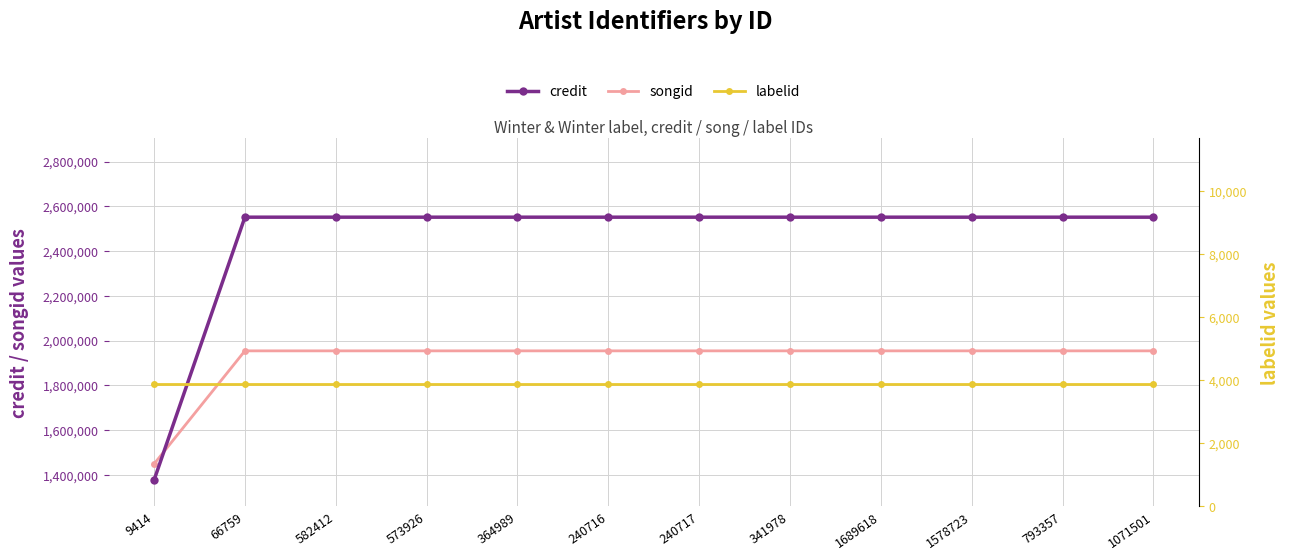

Reading left to right, what are all the values shown in this chart?

credit: 9414=1376530	66759=2551389	582412=2551389	573926=2551389	364989=2551389	240716=2551389	240717=2551389	341978=2551389	1689618=2551389	1578723=2551389	793357=2551389	1071501=2551389
songid: 9414=1448793	66759=1954185	582412=1954185	573926=1954185	364989=1954185	240716=1954185	240717=1954185	341978=1954185	1689618=1954185	1578723=1954185	793357=1954185	1071501=1954185
labelid: 9414=3889	66759=3889	582412=3889	573926=3889	364989=3889	240716=3889	240717=3889	341978=3889	1689618=3889	1578723=3889	793357=3889	1071501=3889